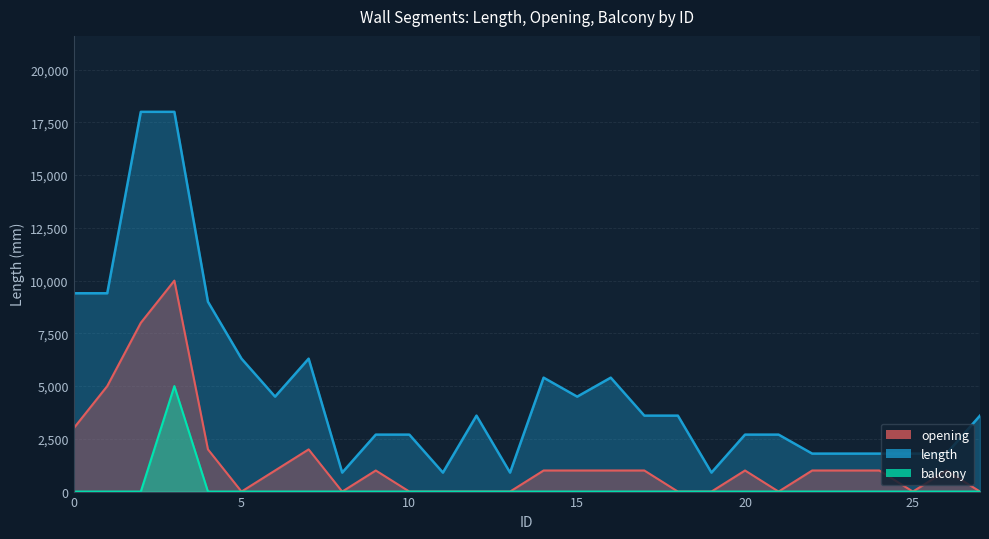

Which series has the largest range (max minus min)?

length